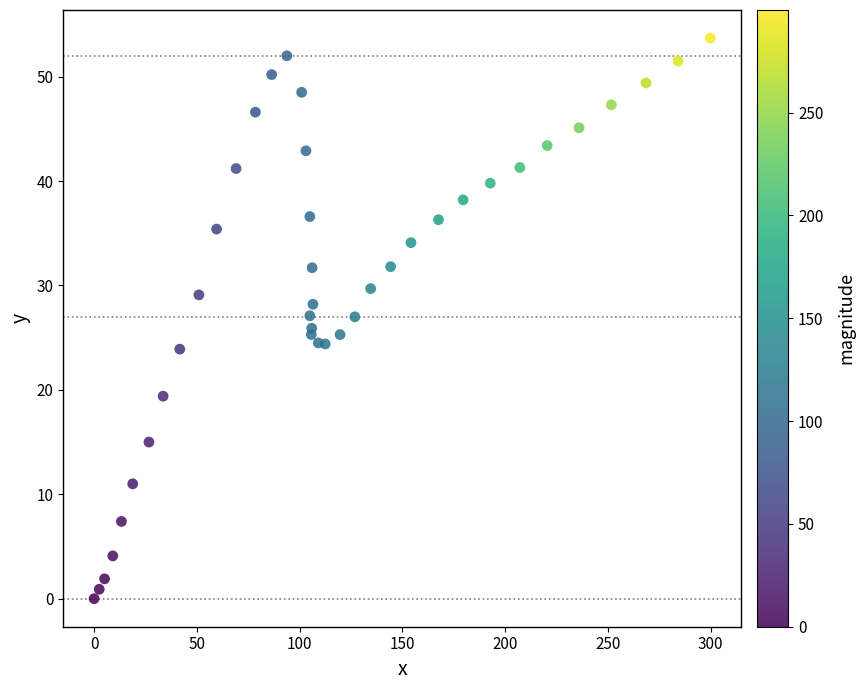

What is the range of Y values (max minus min)?

53.7